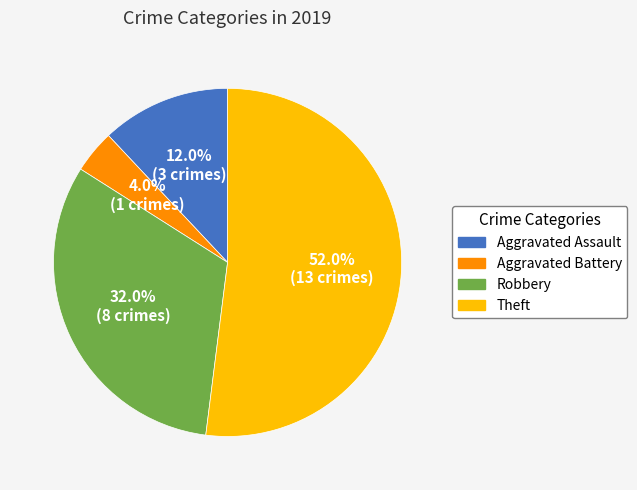

How many segments does this pie chart have?

4